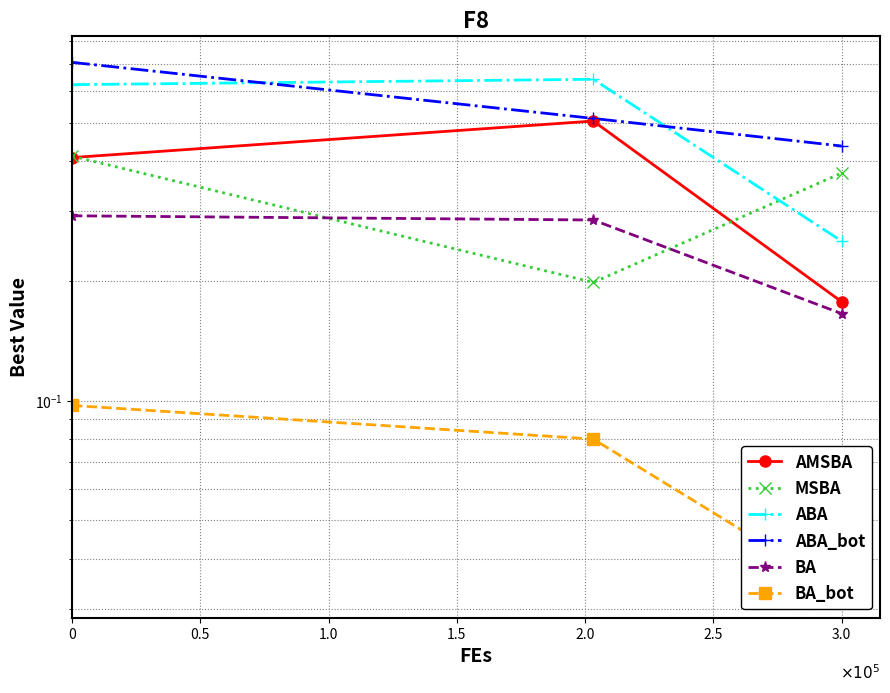

At how many categories does at least one series exceed 0?

3